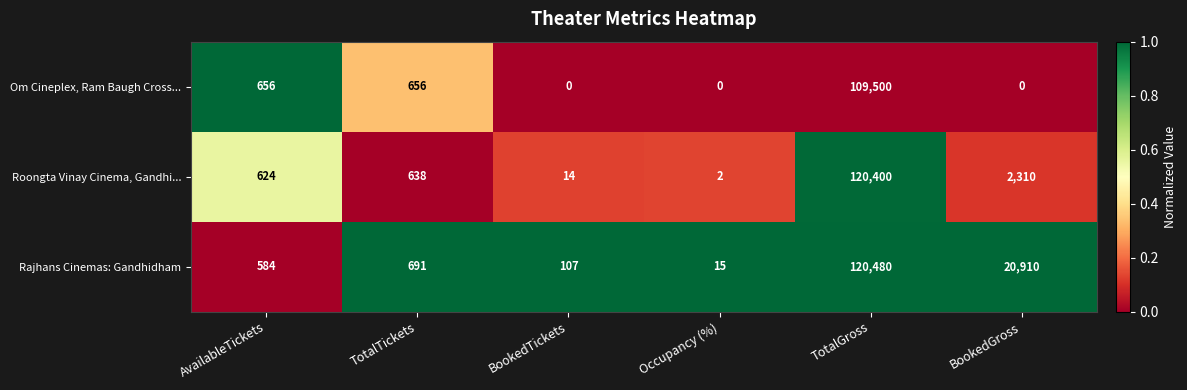

The value of Om Cineplex, Ram Baugh Cross... at Occupancy (%) is 0. True or false?

True